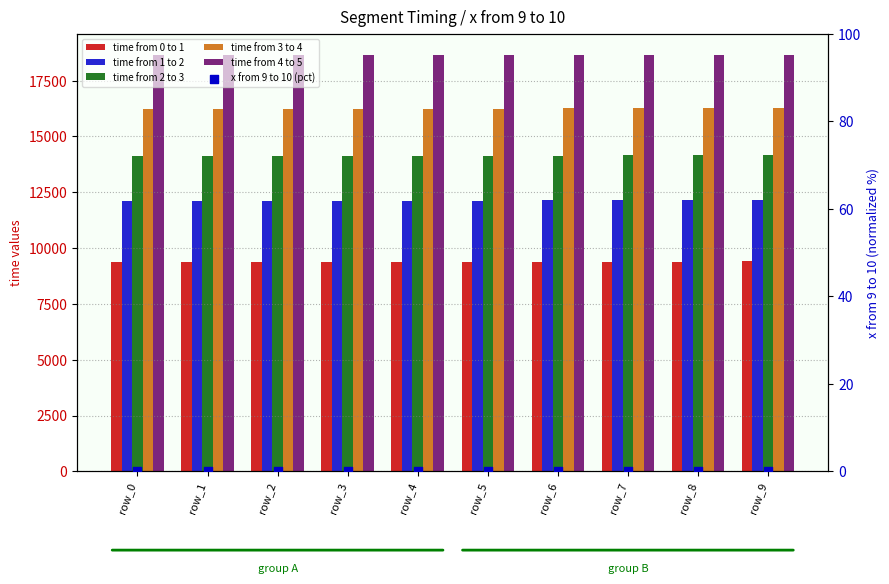

Which series has the largest Y range (max minus min)?

time from 0 to 1